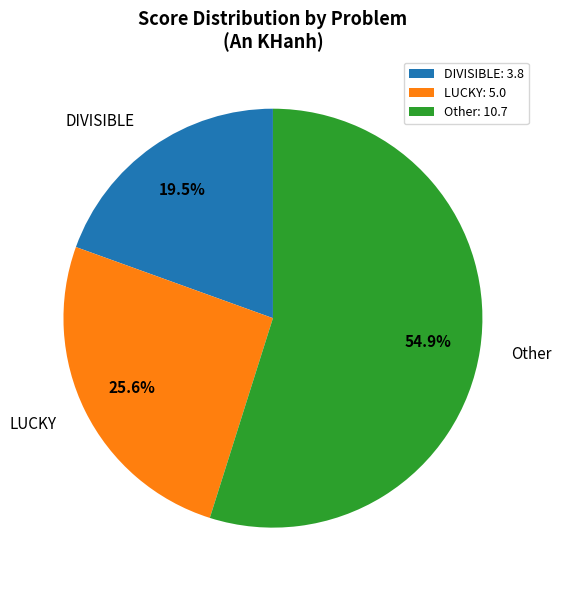

What percentage do DIVISIBLE and LUCKY together represent?

45.1%